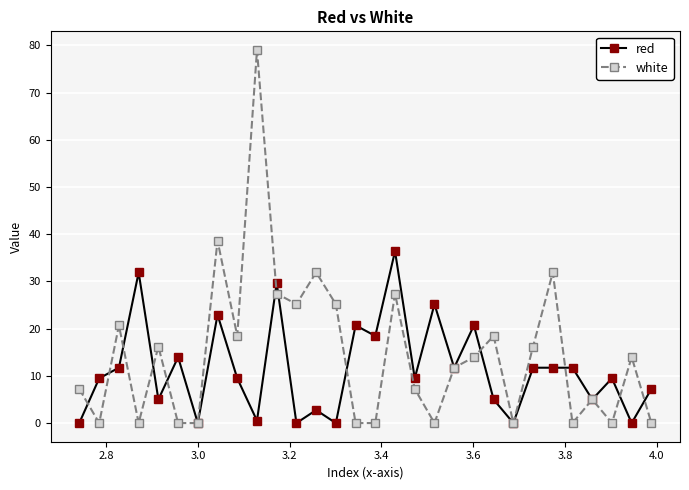

Which series has the largest total across all categories?

white